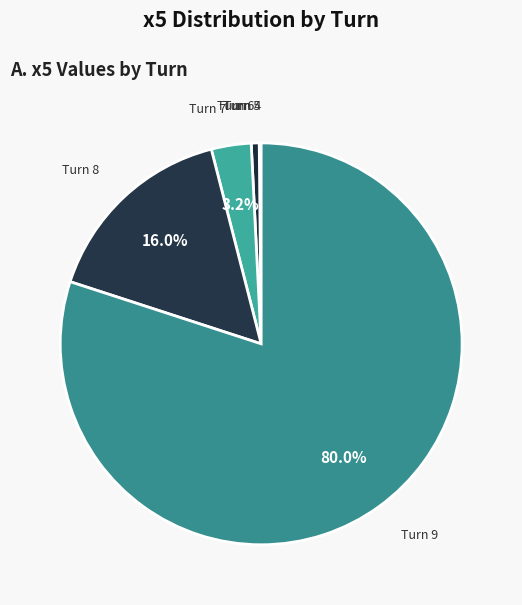

Which has a higher value, Turn 7 or Turn 6?

Turn 7